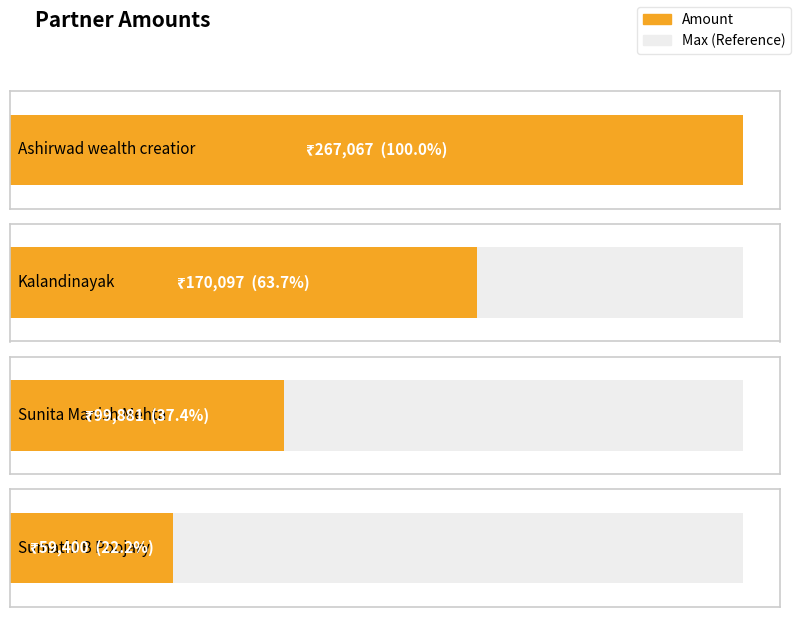

What is the sum of all values?

596445